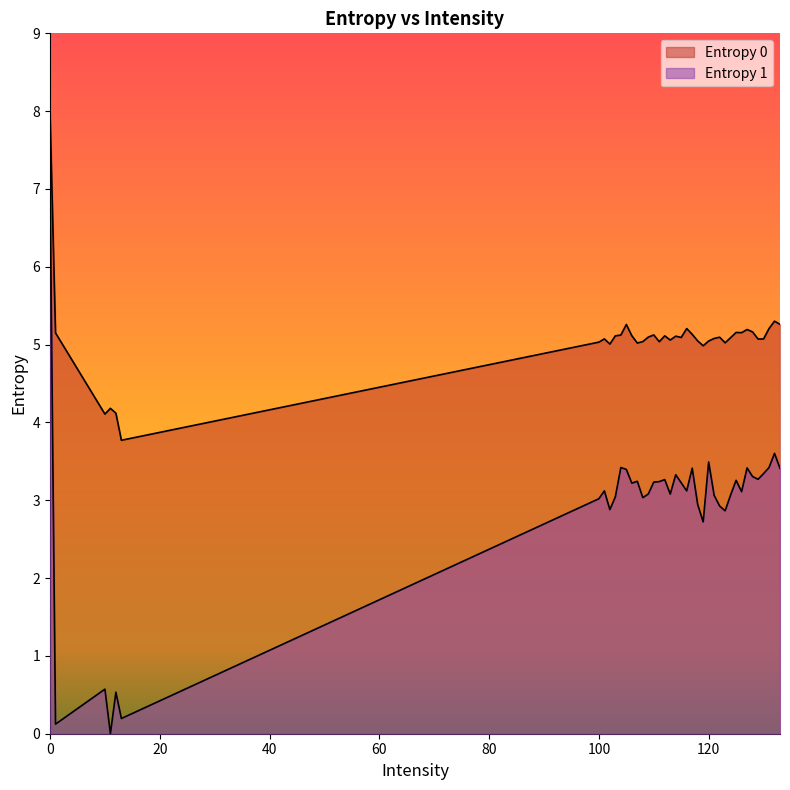

What is the maximum value for Entropy 1?

7.1